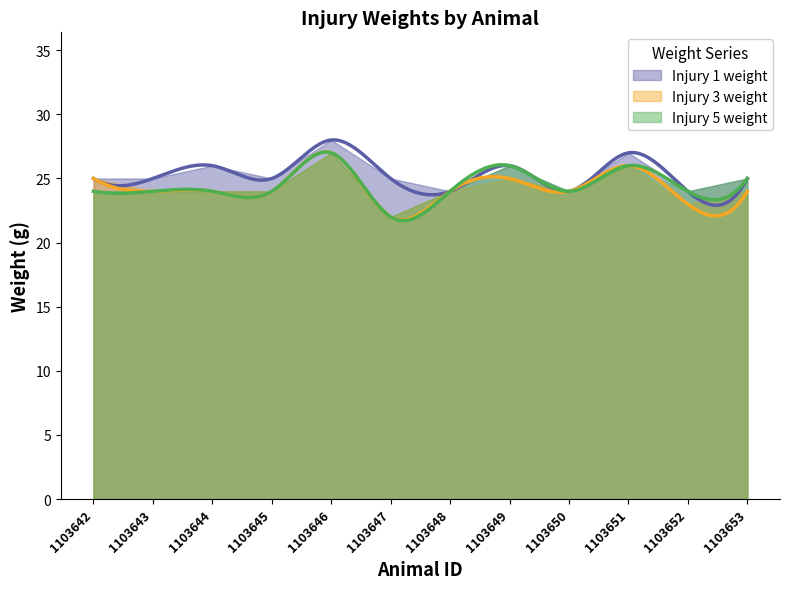

In Injury 5 weight, how many points are higher than both neighbors (excluding endpoints)?

3